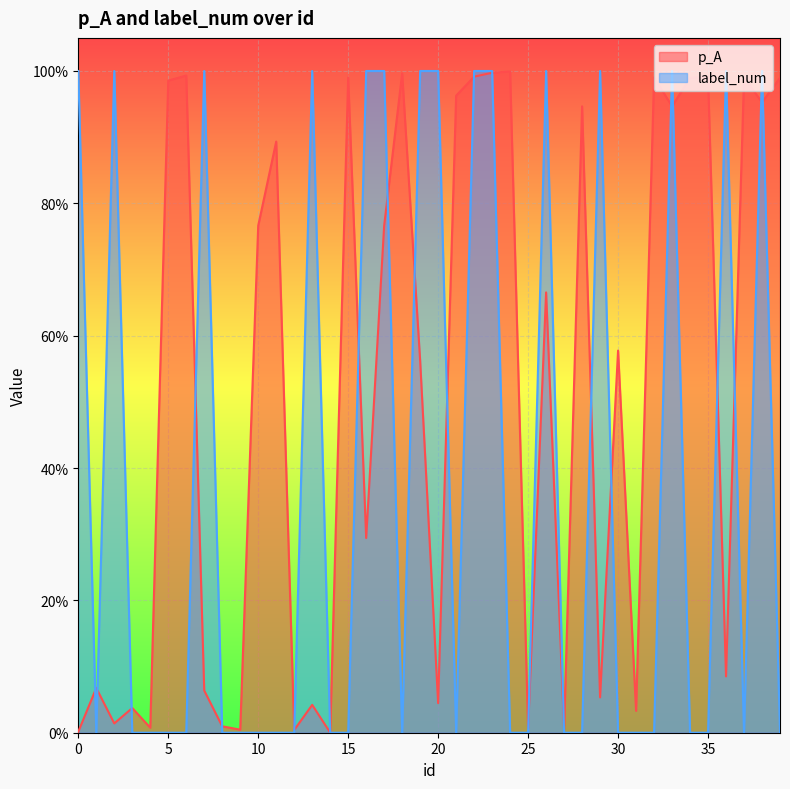

Reading right to left, transcribe all the data shown in this chart.

p_A: 1.0	1.0	1.0	0.1	1.0	1.0	0.9	1.0	0.0	0.6	0.1	0.9	0.0	0.7	0.0	1.0	1.0	1.0	1.0	0.0	0.6	1.0	0.8	0.3	1.0	0.0	0.0	0.0	0.9	0.8	0.0	0.0	0.1	1.0	1.0	0.0	0.0	0.0	0.1	0.0
label_num: 0.0	1.0	0.0	1.0	0.0	0.0	1.0	0.0	0.0	0.0	1.0	0.0	0.0	1.0	0.0	0.0	1.0	1.0	0.0	1.0	1.0	0.0	1.0	1.0	0.0	0.0	1.0	0.0	0.0	0.0	0.0	0.0	1.0	0.0	0.0	0.0	0.0	1.0	0.0	1.0